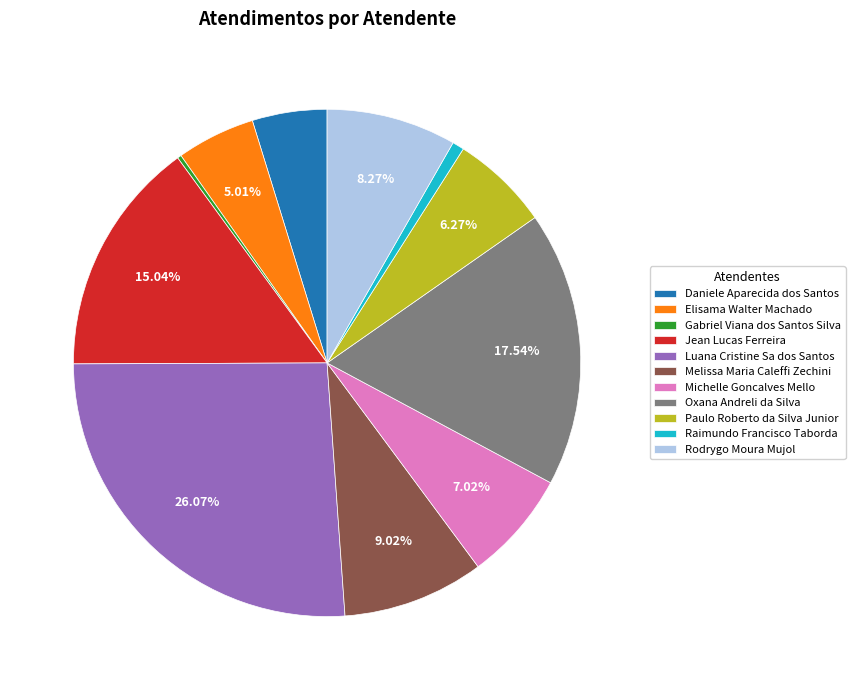

Combined, do Oxana Andreli da Silva and Raimundo Francisco Taborda account for over 50%?

No